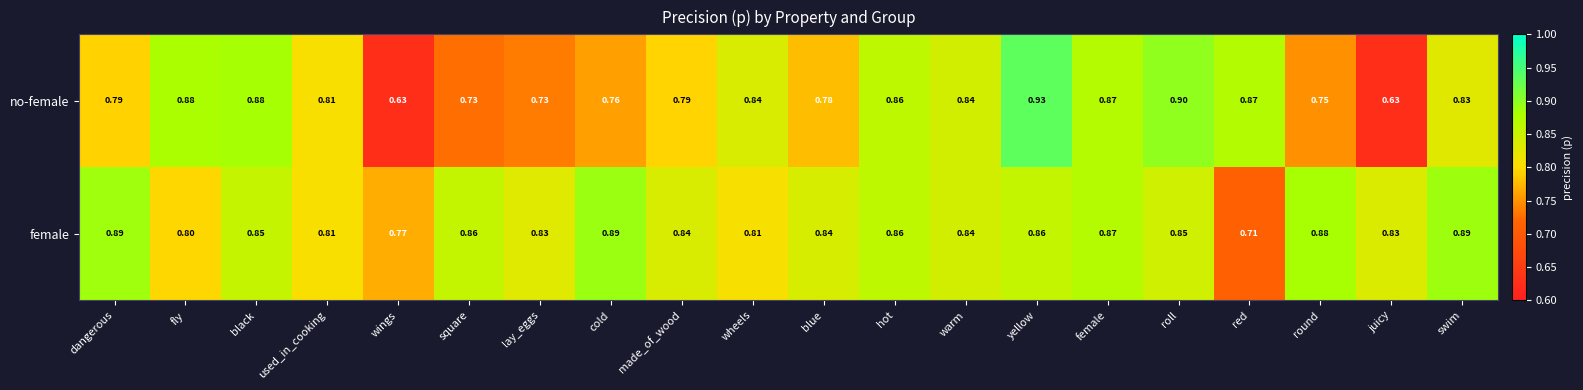

Rank the series by their average value, from highest to lowest.

female, no-female